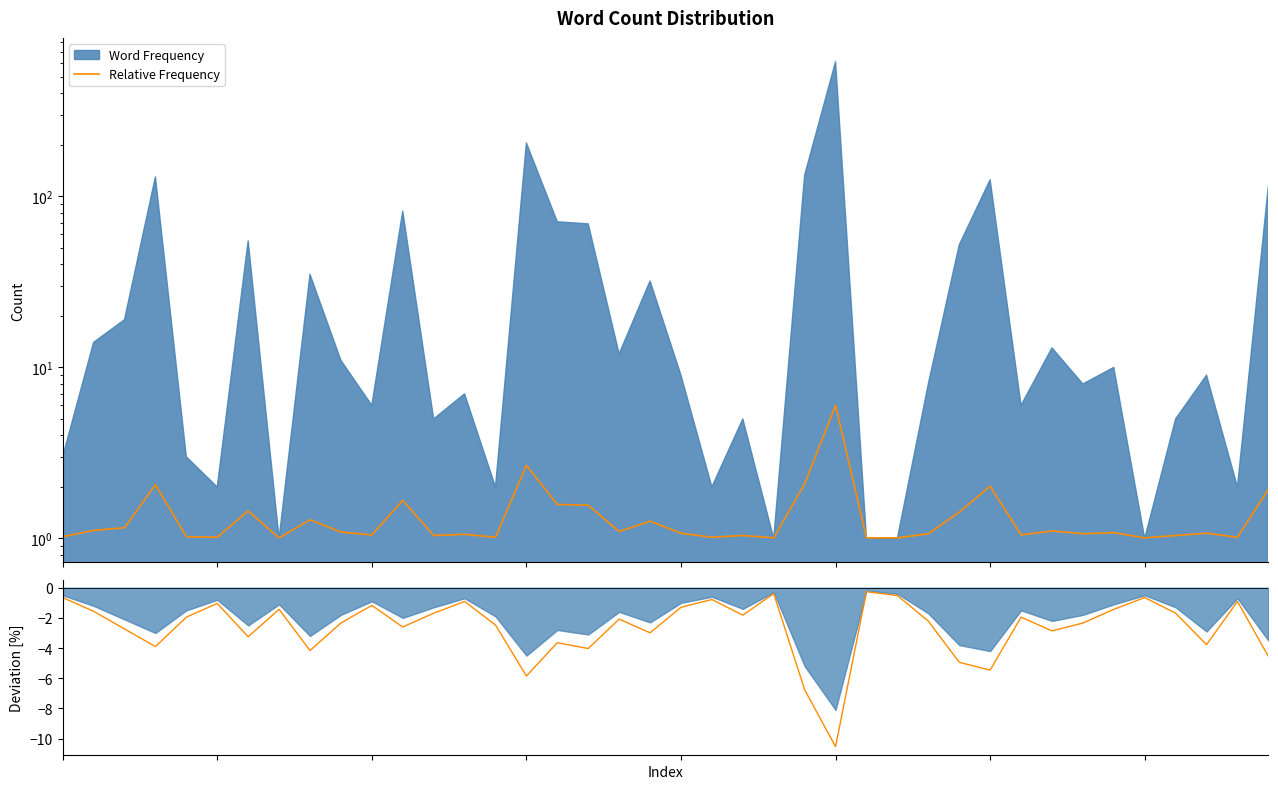

What is the difference between the maximum and minimum values in the Relative Drawdown series?

10.3